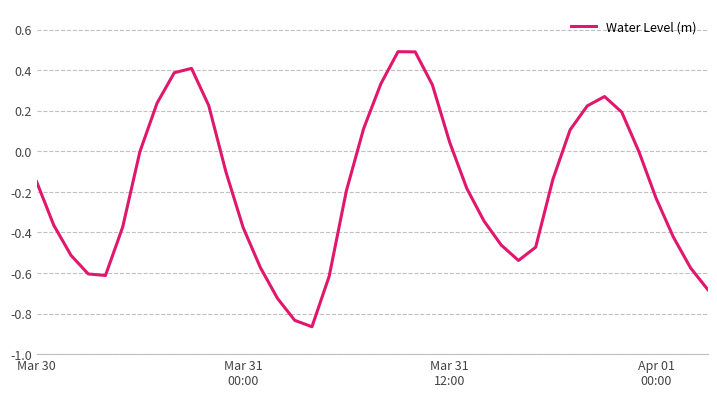

What is the difference between the maximum and minimum values?

1.4